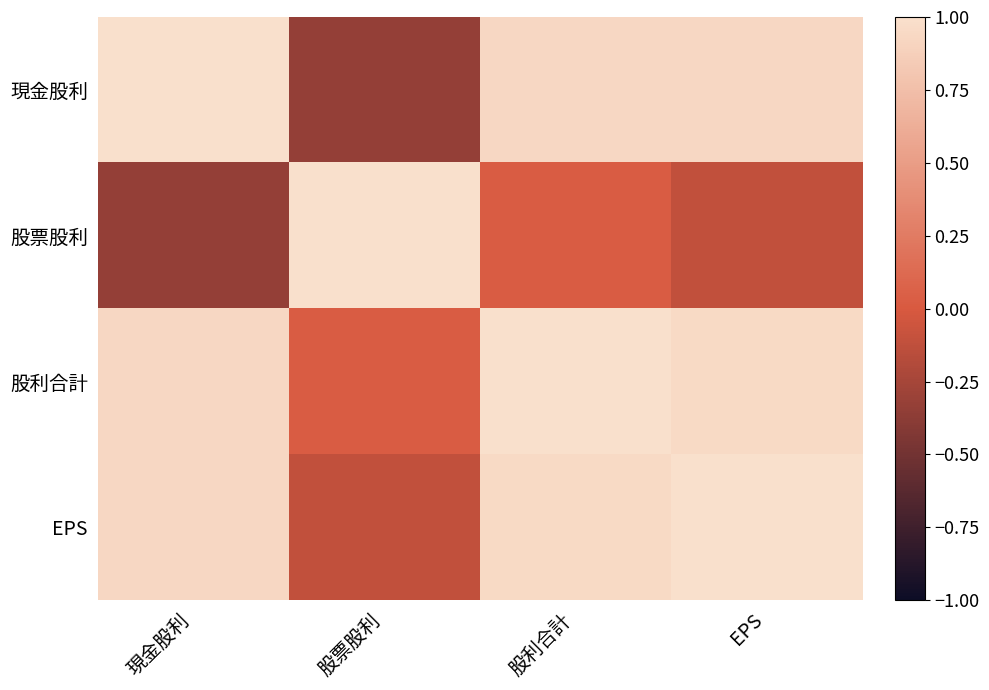

At which category is the sum across all series the highest?

股利合計